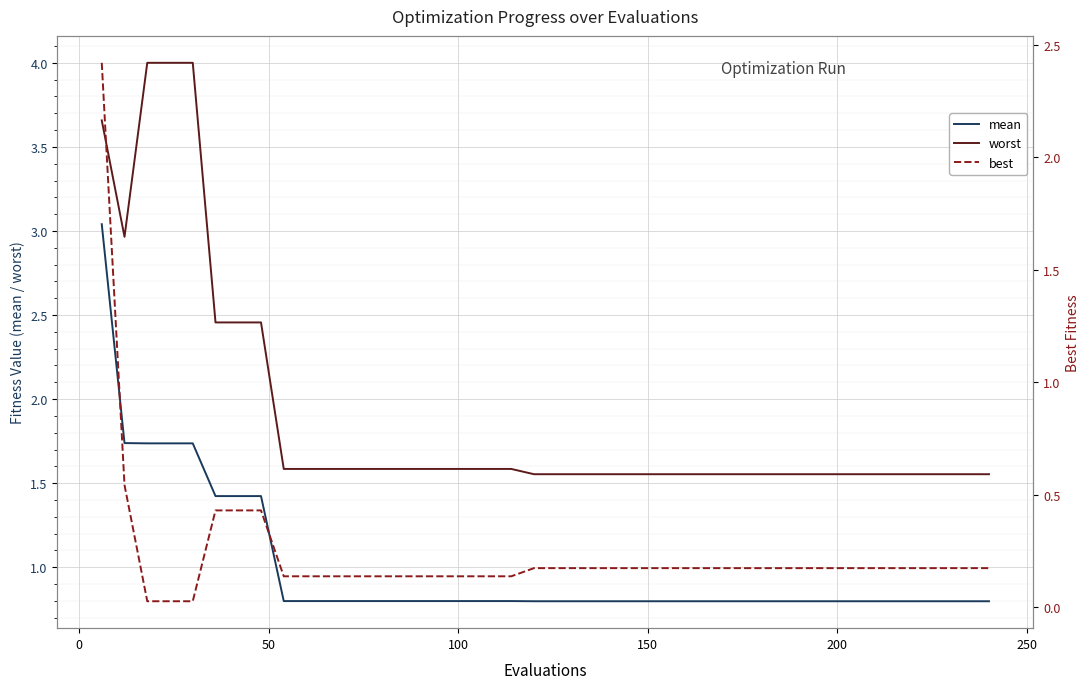

True or false: worst and mean intersect in this chart.

False